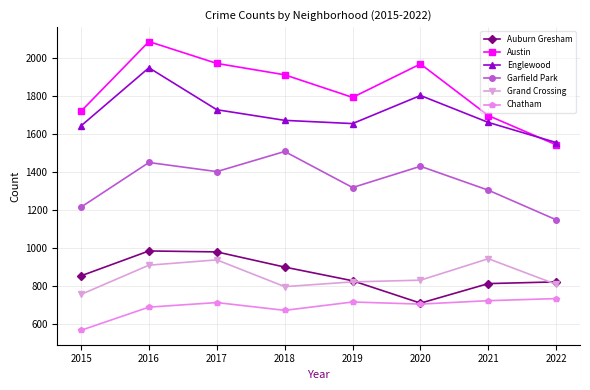

Does the chart have visible grid lines?

Yes